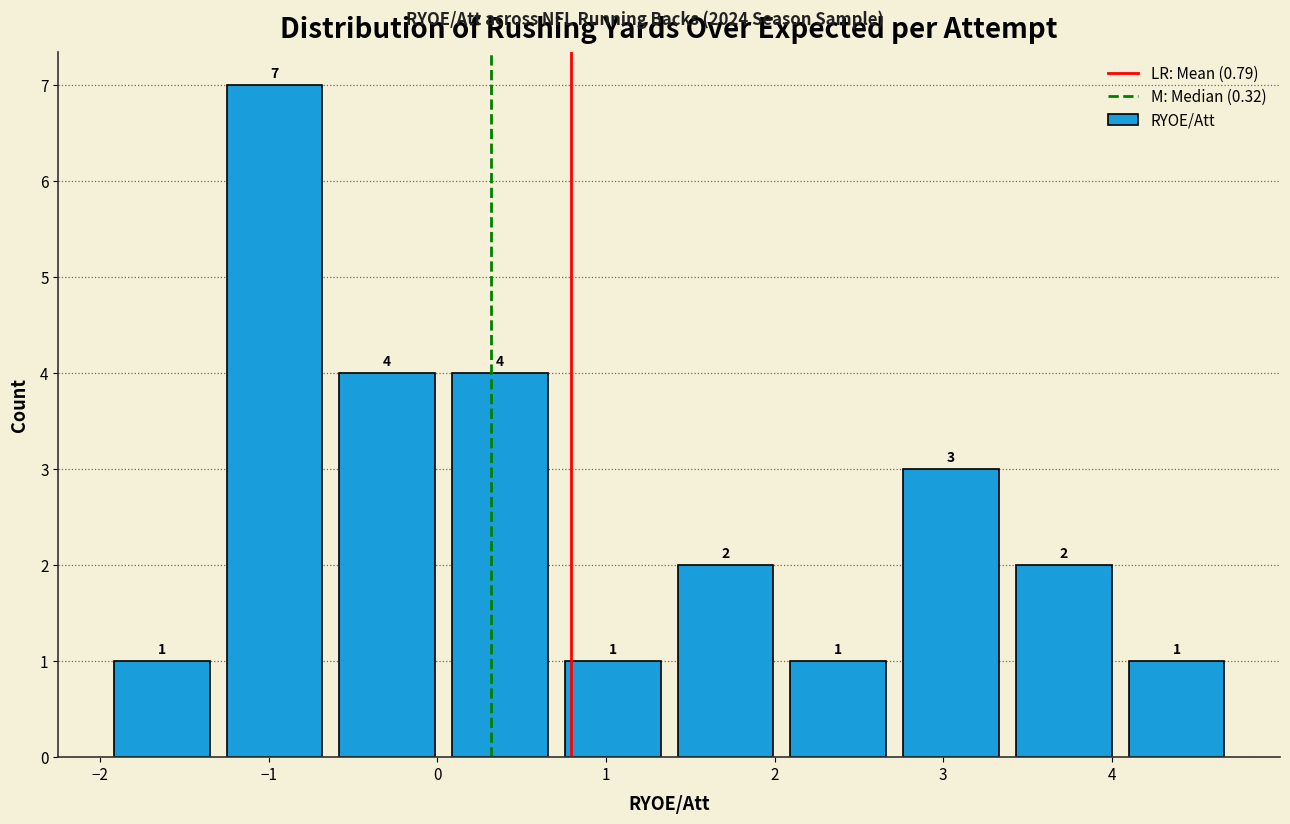

Reading left to right, transcribe this chart: for each bar, give the range it covers on the x-axis and its height. The bar edges are not printed on the chart, so give them approximately, as read against the axis.

-2.0 to -1.3: 1
-1.3 to -0.6: 7
-0.6 to 0.0: 4
0.0 to 0.7: 4
0.7 to 1.4: 1
1.4 to 2.0: 2
2.0 to 2.7: 1
2.7 to 3.4: 3
3.4 to 4.1: 2
4.1 to 4.7: 1